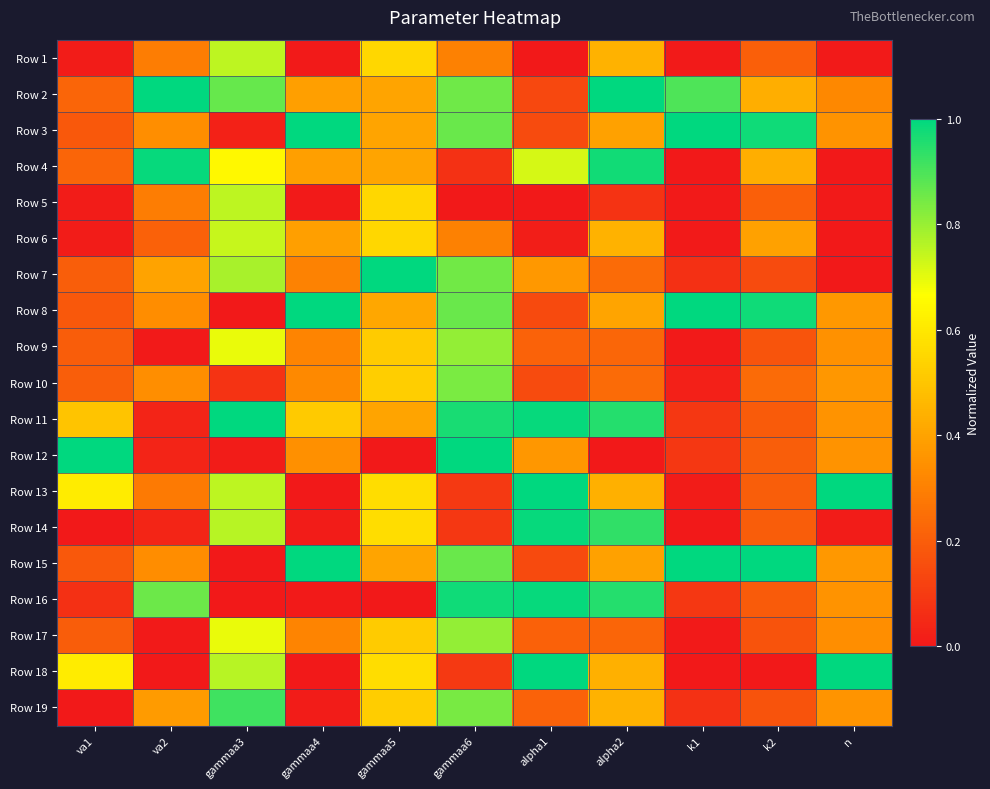

At n, list the series in order from smallest to largest.

Row 4, Row 7, Row 6, Row 1, Row 5, Row 14, Row 2, Row 17, Row 9, Row 11, Row 12, Row 16, Row 3, Row 19, Row 10, Row 8, Row 15, Row 13, Row 18